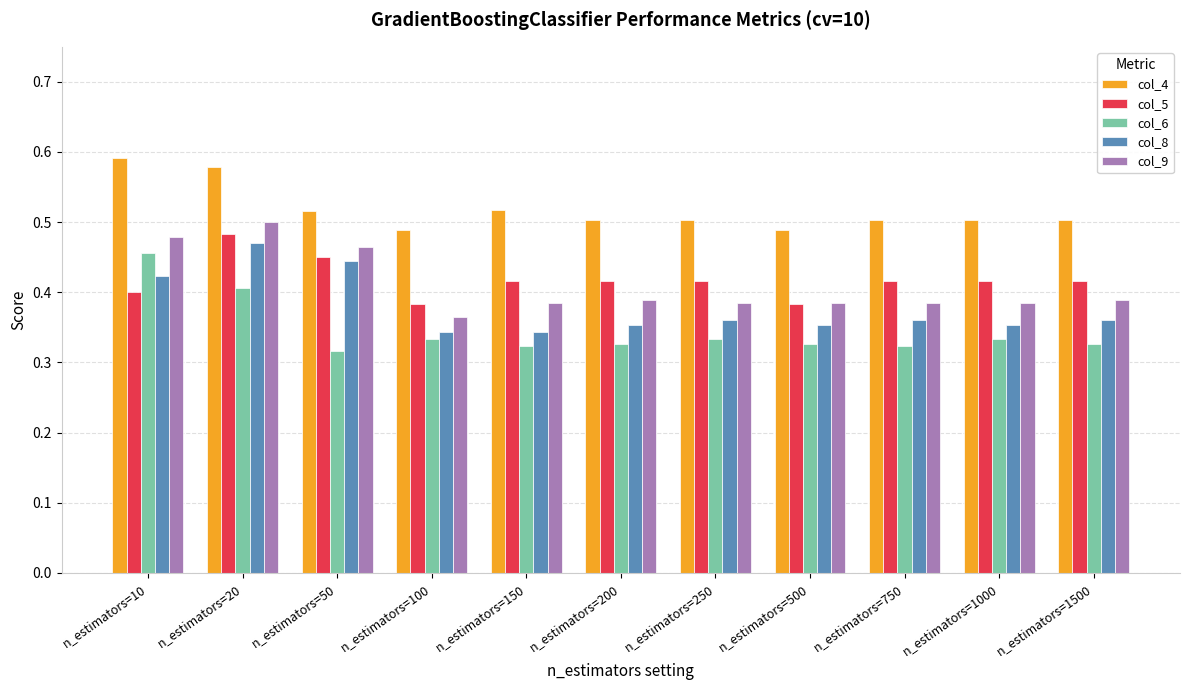

True or false: col_6 has a value of 0.5 at n_estimators=250.

False